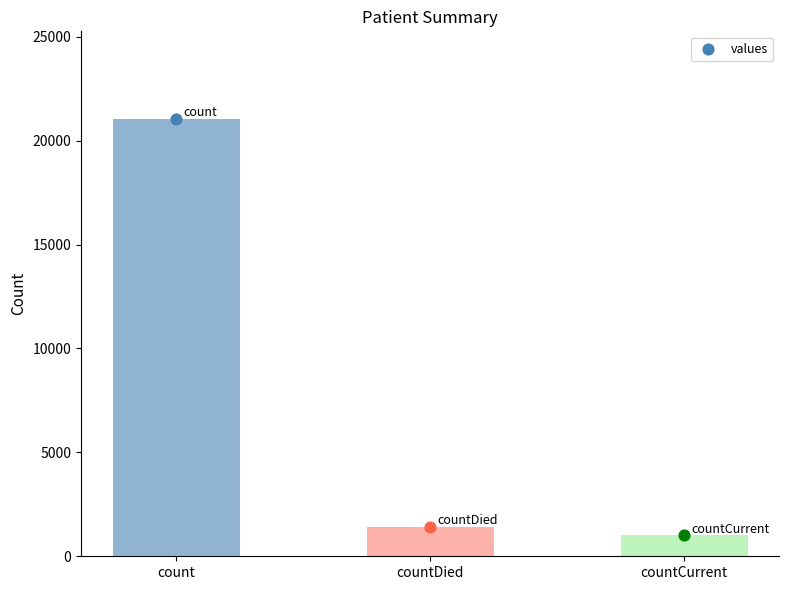

What is the change in value from count to countDied?

-19645